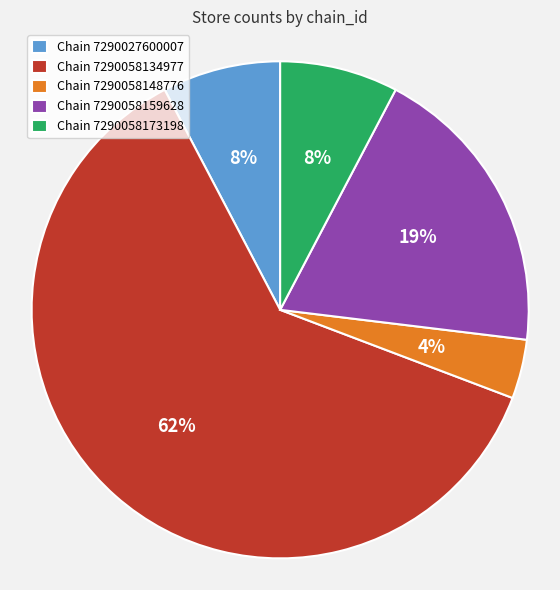

How many slices are in this pie chart?

5